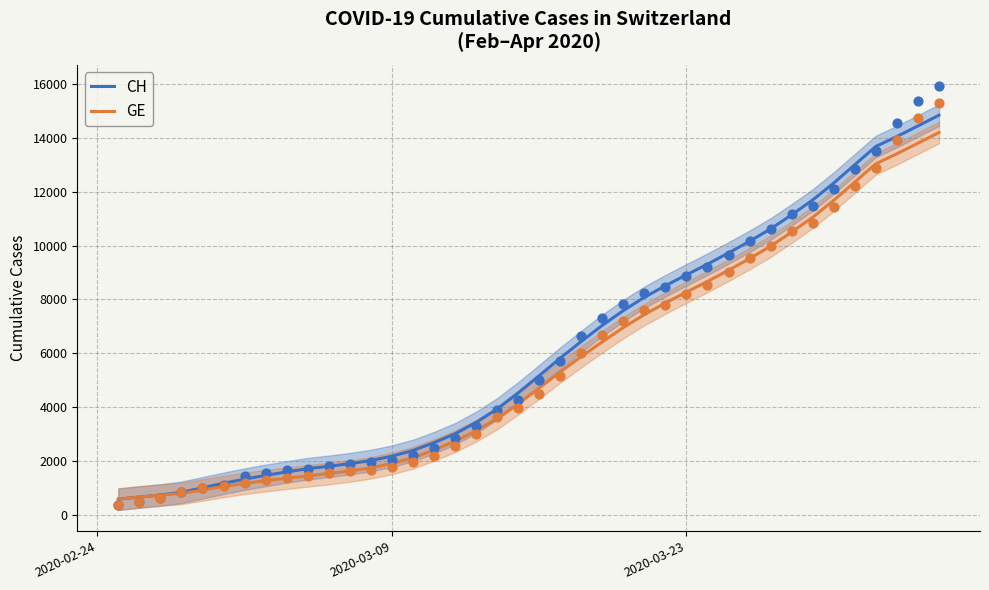

What is the highest value of the CH series?

14841.8